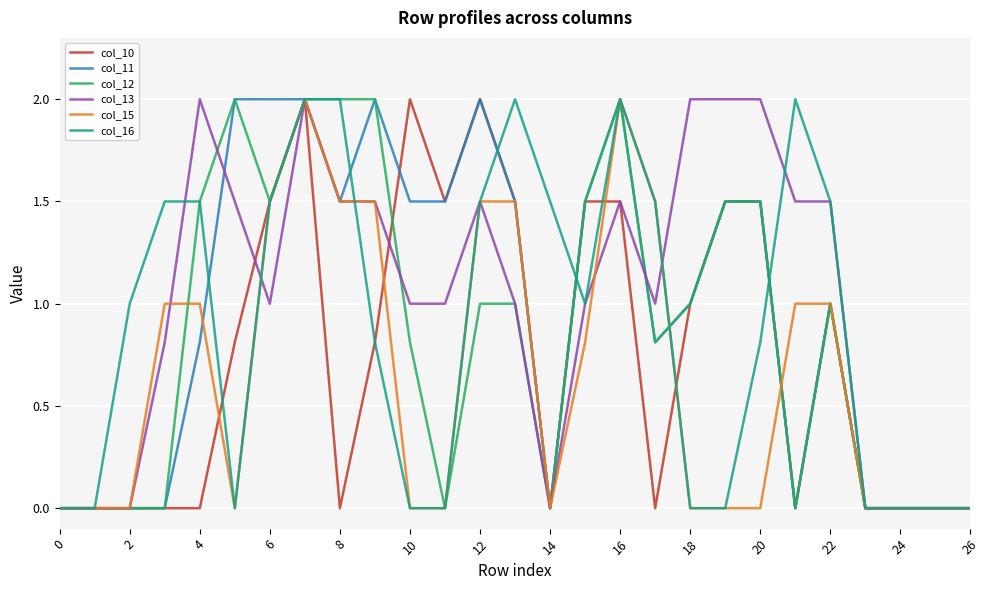

What is the maximum value shown in the chart?

2.0